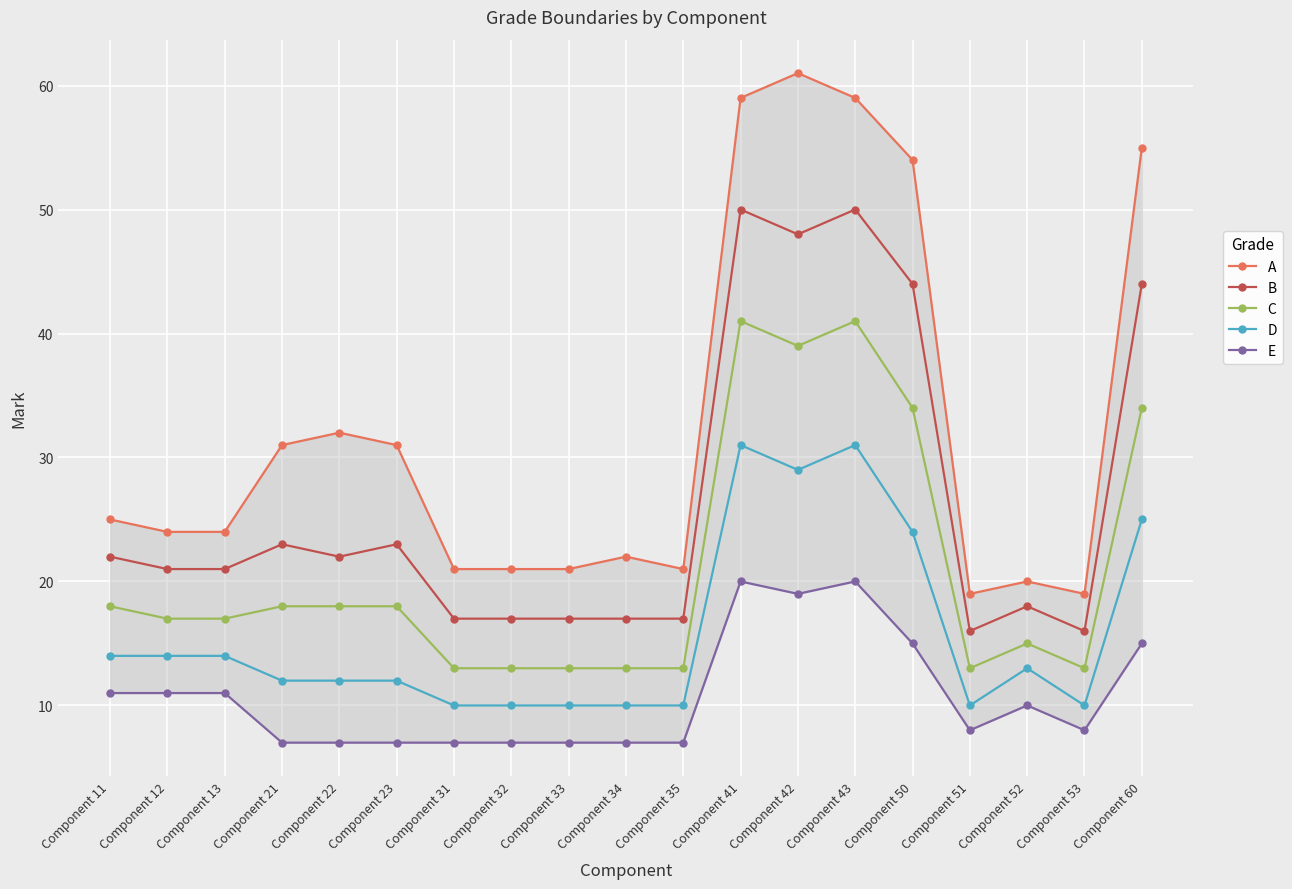

Reading right to left, transcribe all the data shown in this chart.

A: 55	19	20	19	54	59	61	59	21	22	21	21	21	31	32	31	24	24	25
B: 44	16	18	16	44	50	48	50	17	17	17	17	17	23	22	23	21	21	22
C: 34	13	15	13	34	41	39	41	13	13	13	13	13	18	18	18	17	17	18
D: 25	10	13	10	24	31	29	31	10	10	10	10	10	12	12	12	14	14	14
E: 15	8	10	8	15	20	19	20	7	7	7	7	7	7	7	7	11	11	11